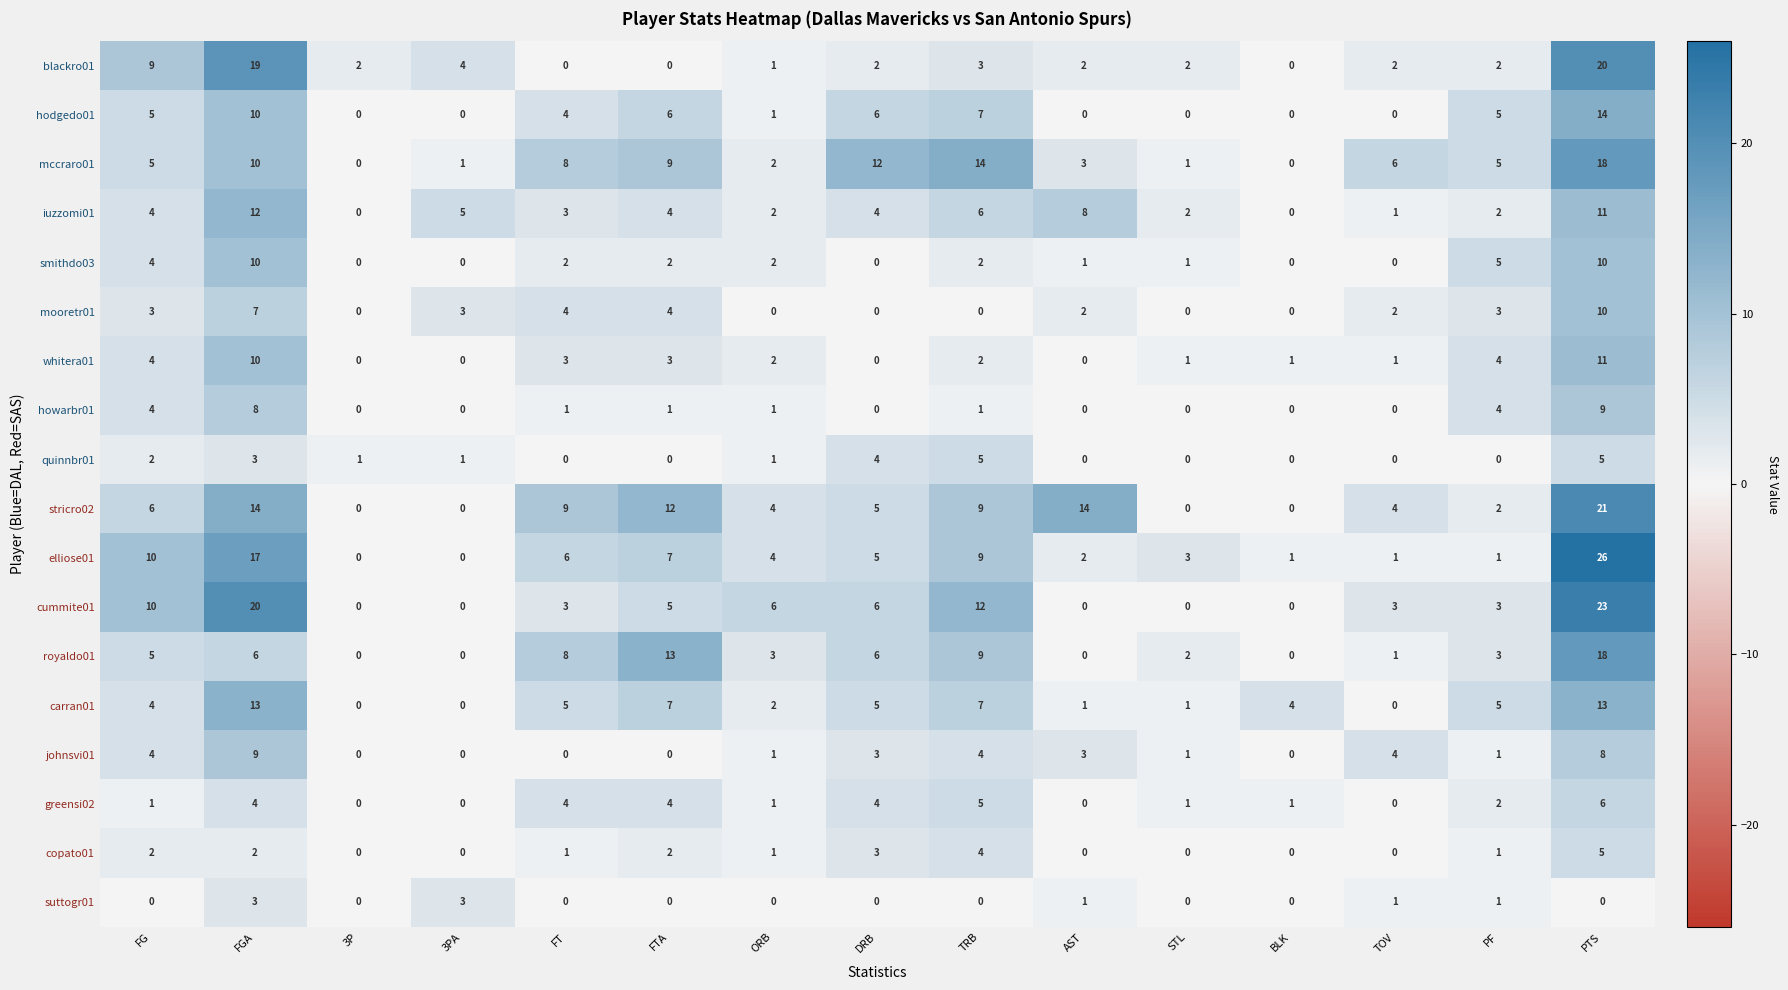

What is the difference between the maximum and second lowest values in the hodgedo01 series?

14